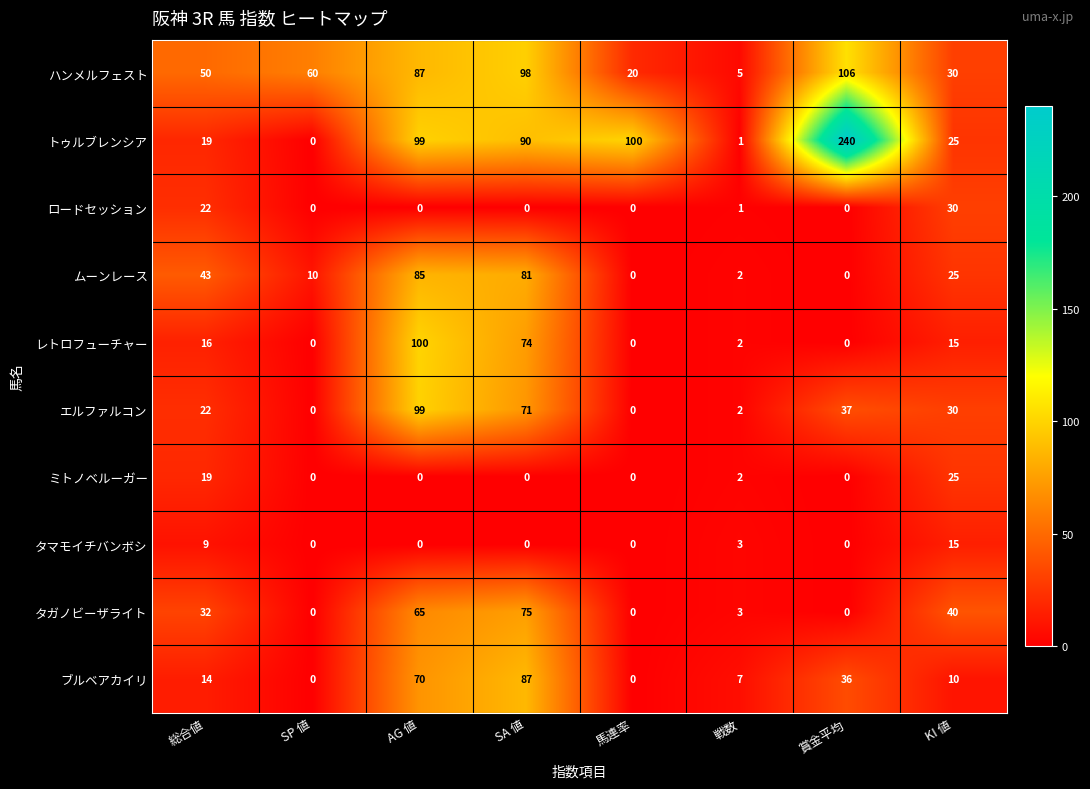

Between SP 値 and 馬連率, which series saw the biggest shift?

トゥルブレンシア